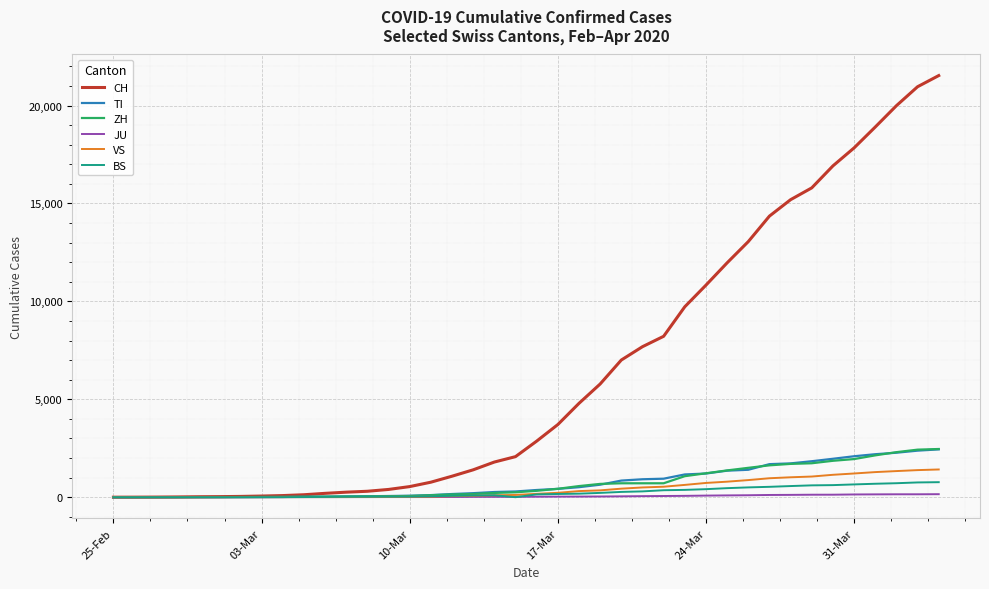

Which series has the largest range (max minus min)?

CH